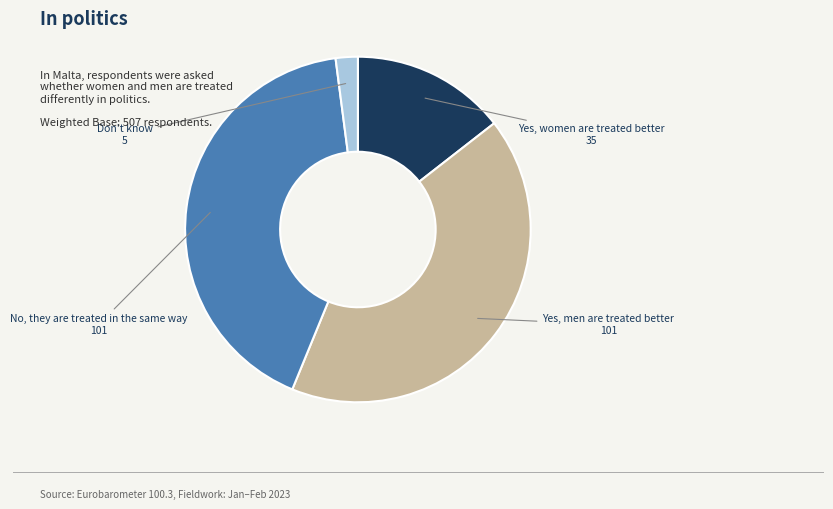

How many slices are in this pie chart?

4